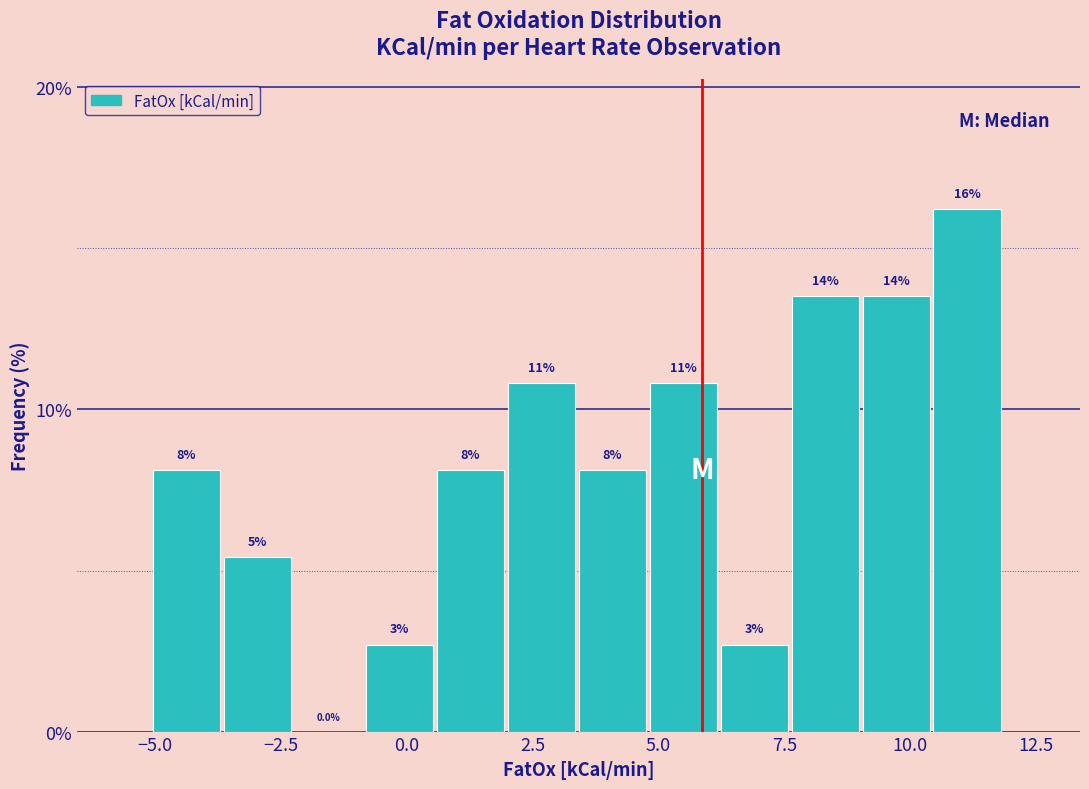

Read against the x-axis, roughly where is the centre of the tallest bar?

11.0